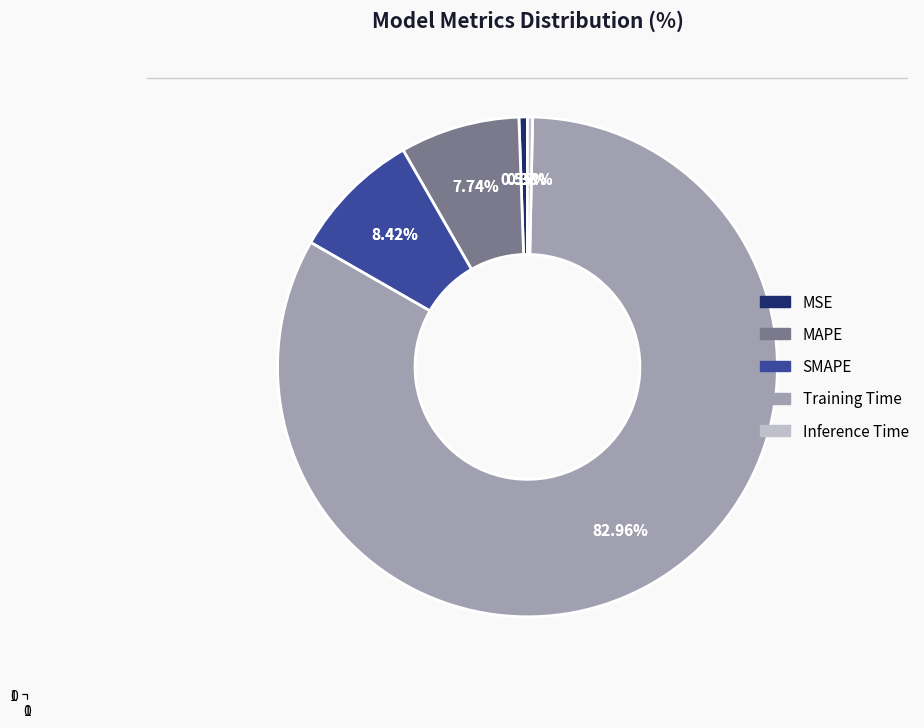

To the nearest percent, what percentage of the pie is MSE?

1%